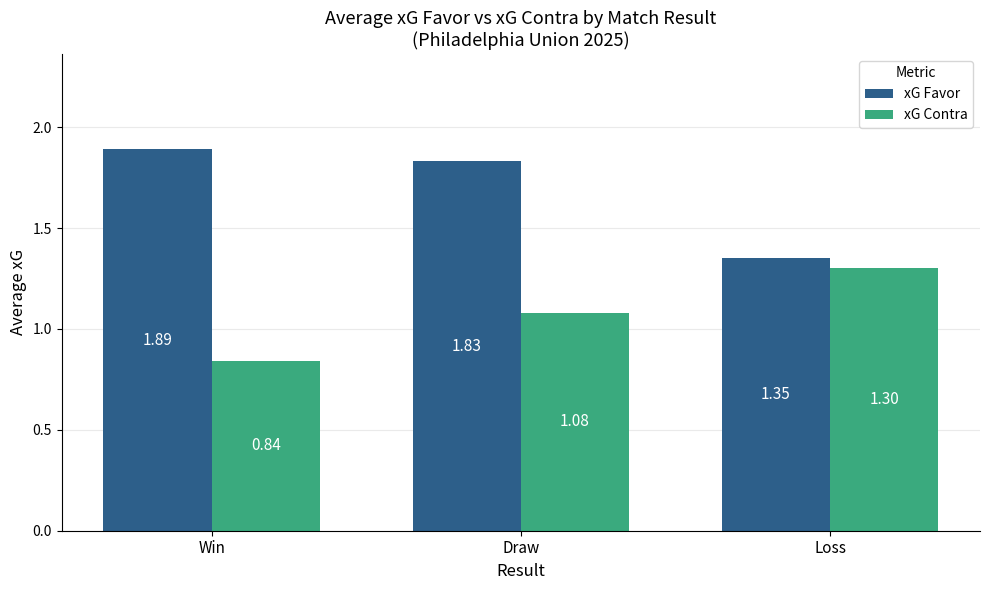

Which series has the widest spread of values?

xG Favor